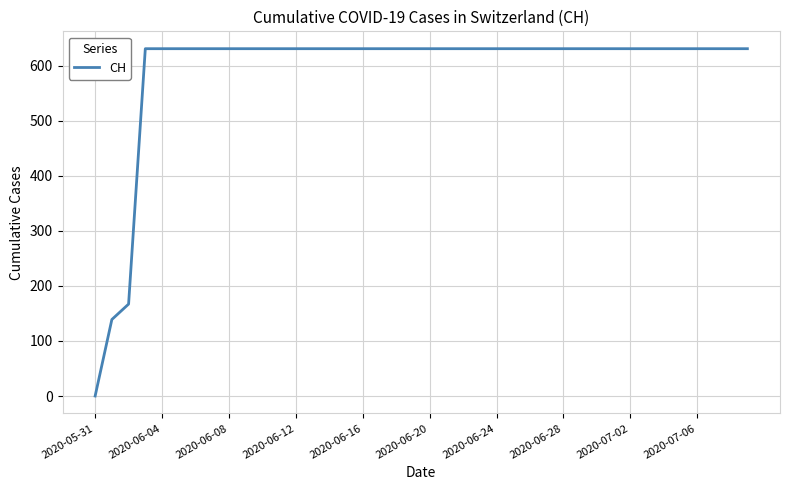

What is the average value?

591